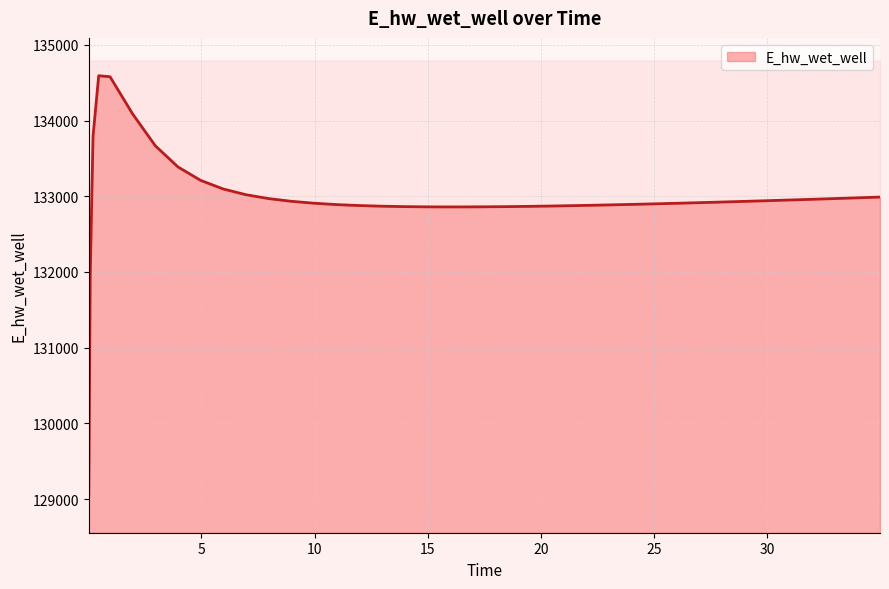

What is the value of the 29th point from the left?

132892.3